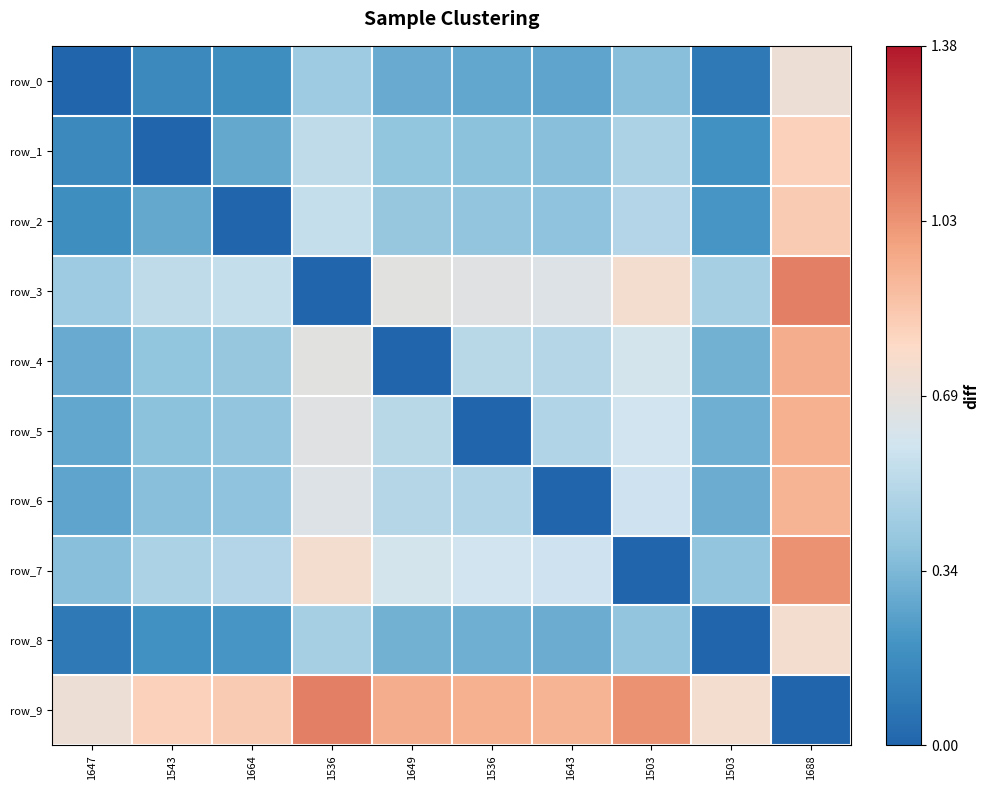

Where is row_6 nearest to the value 0?

1643